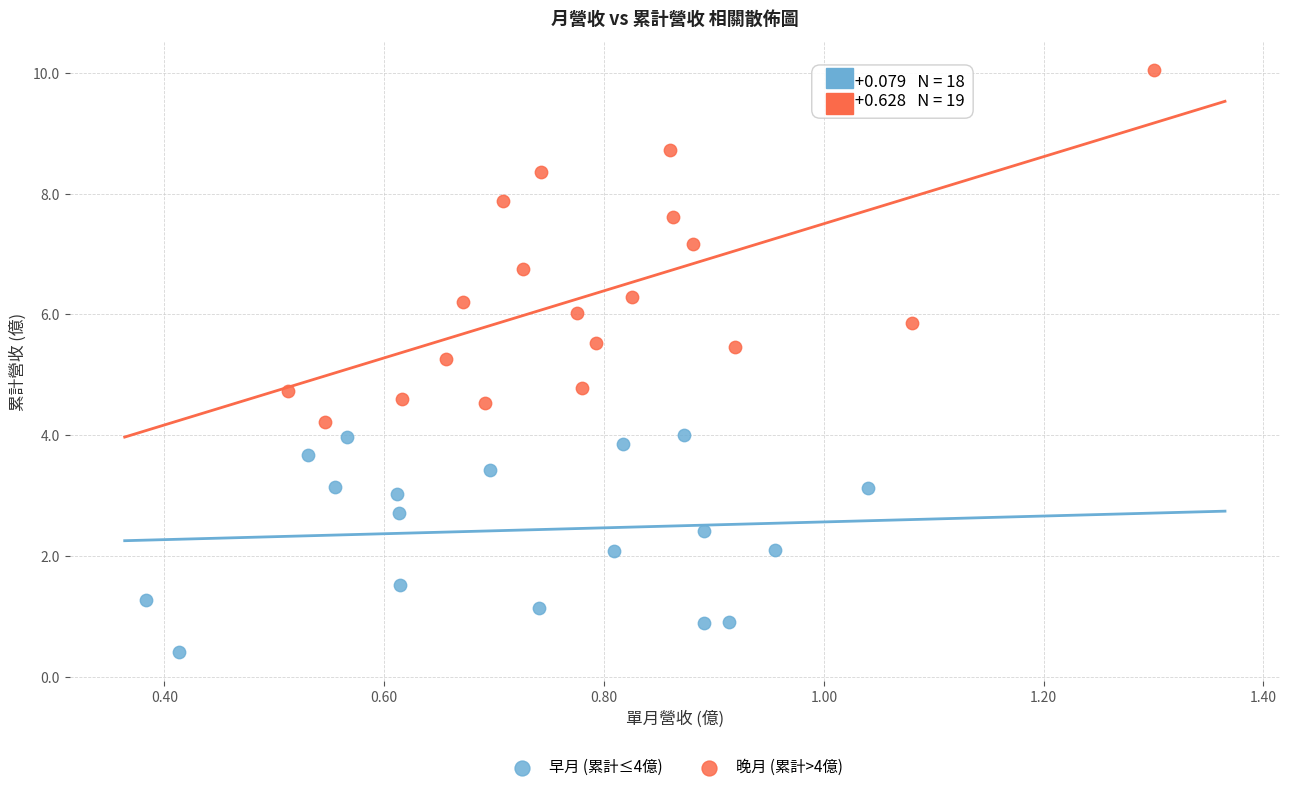

Which series reaches the maximum Y coordinate?

晚月 (累計>4億)